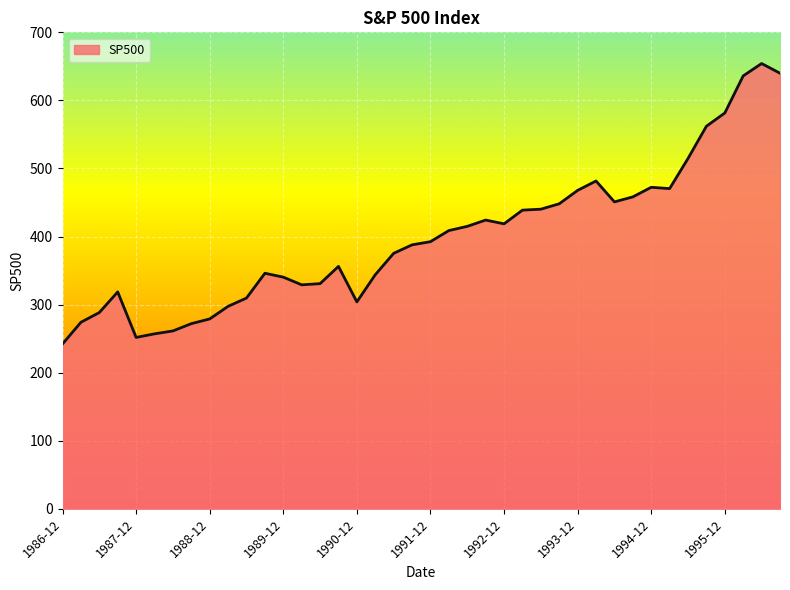

What is the minimum value shown in the chart?

242.2